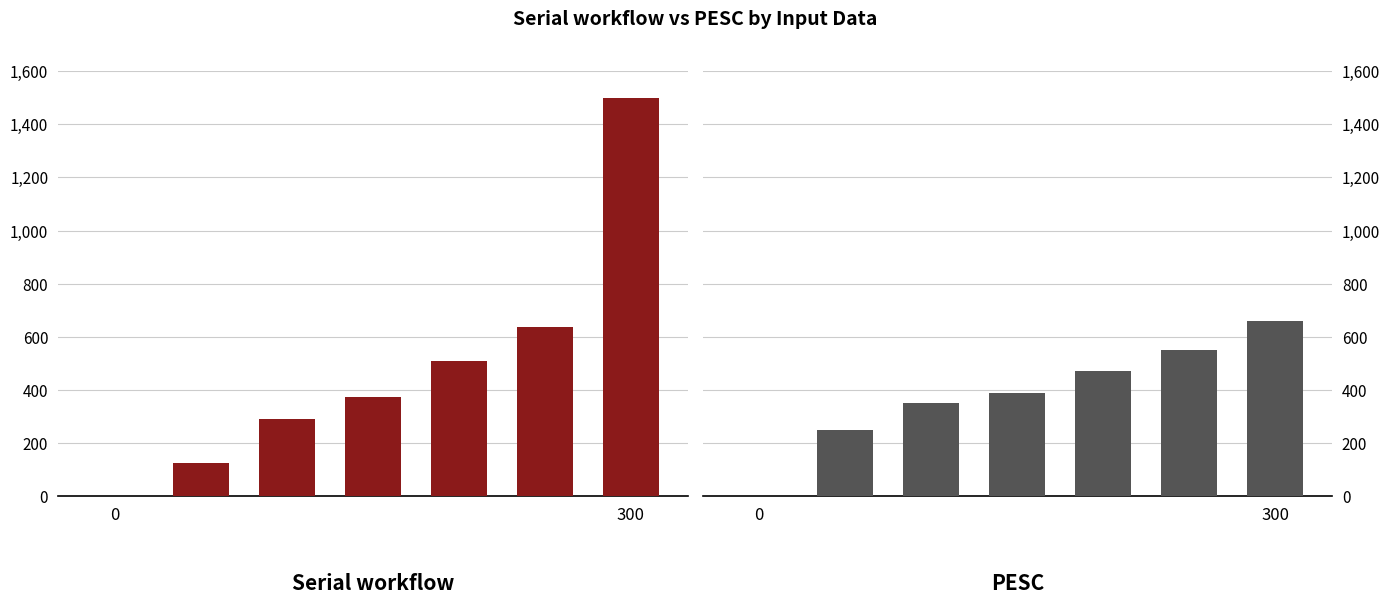

Which series has the largest range (max minus min)?

Serial workflow